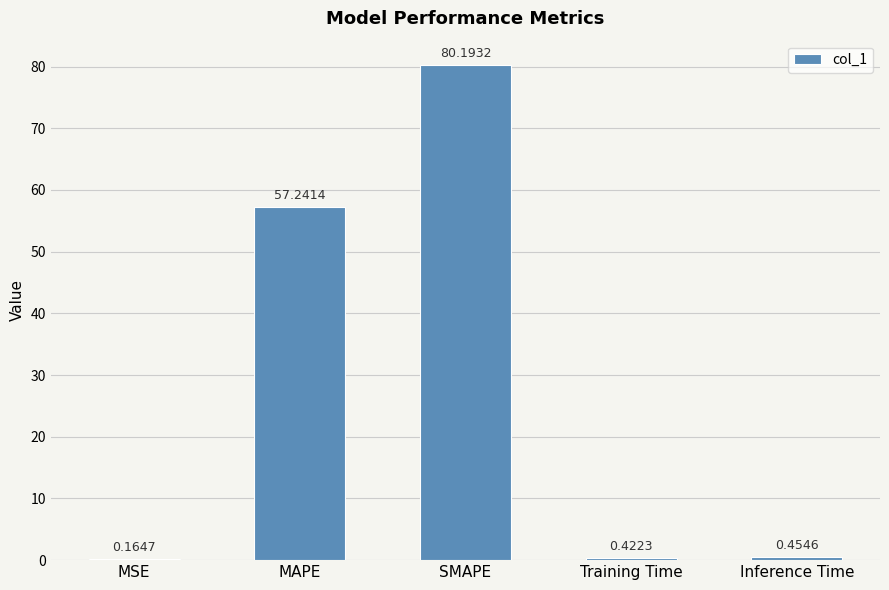

Between SMAPE and Inference Time, which is larger?

SMAPE